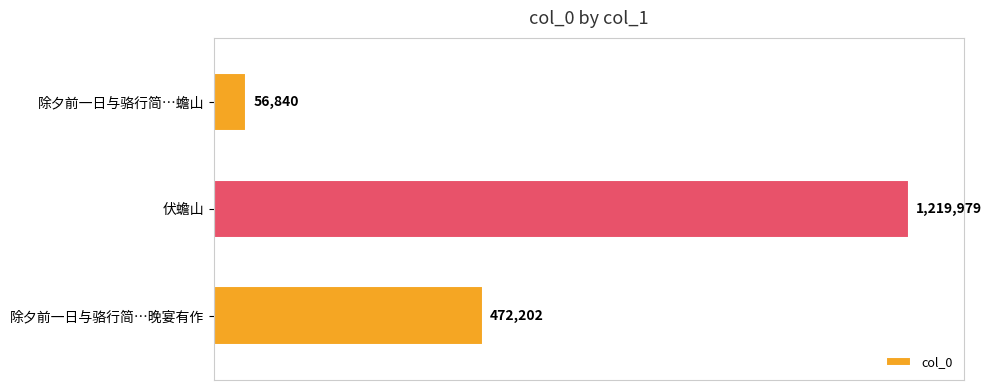

What is the maximum value shown in the chart?

1219979